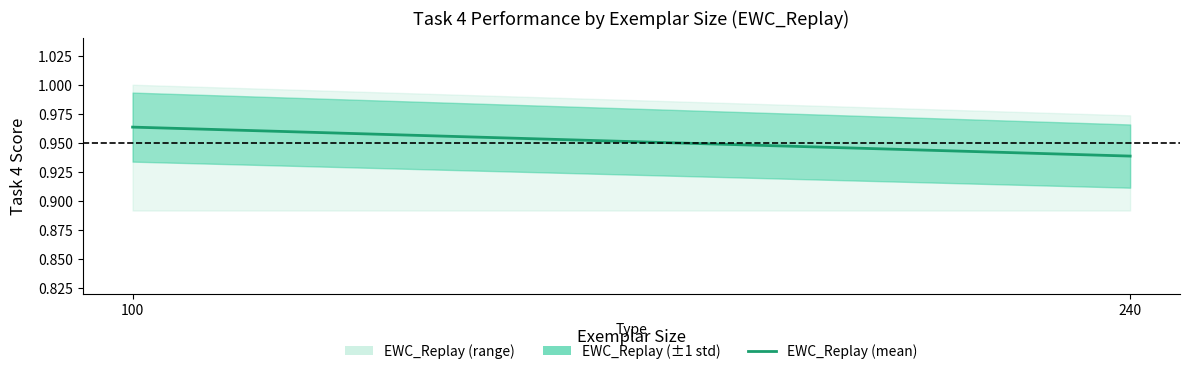

Rank the categories by value from highest to lowest.

100, 240